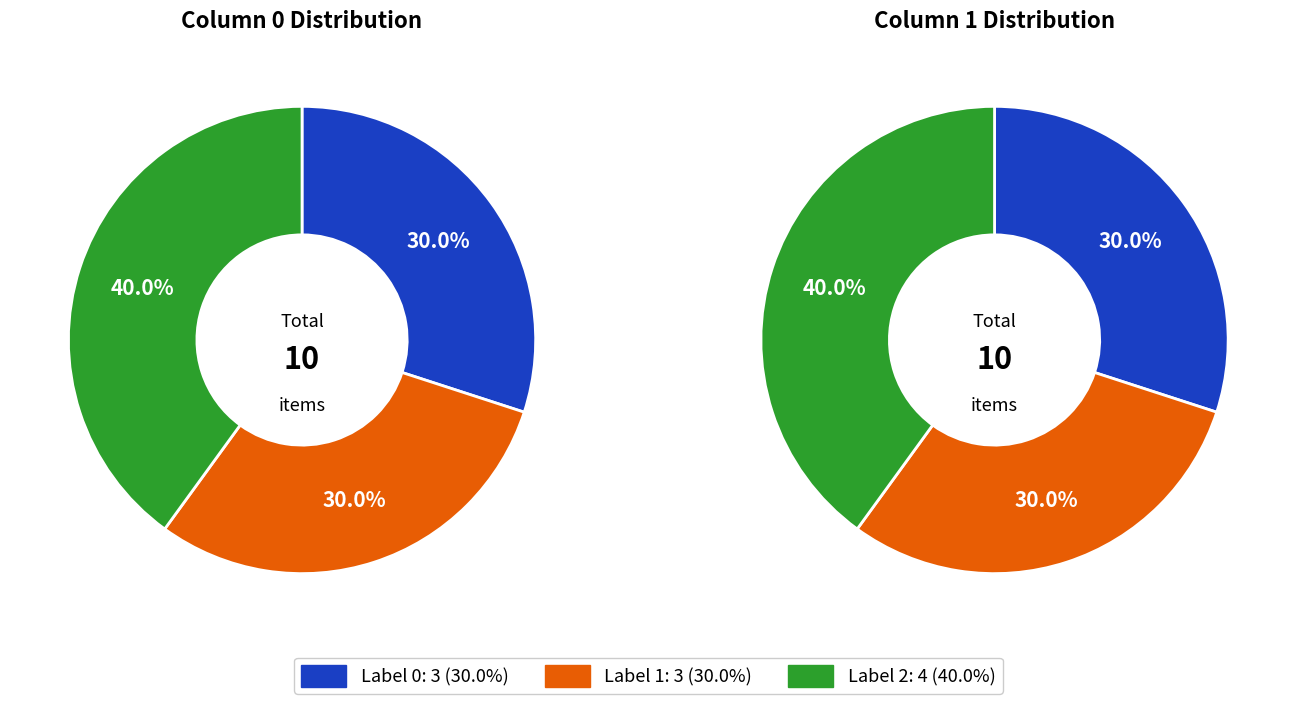

To the nearest percent, what is the average slice percentage?

33%